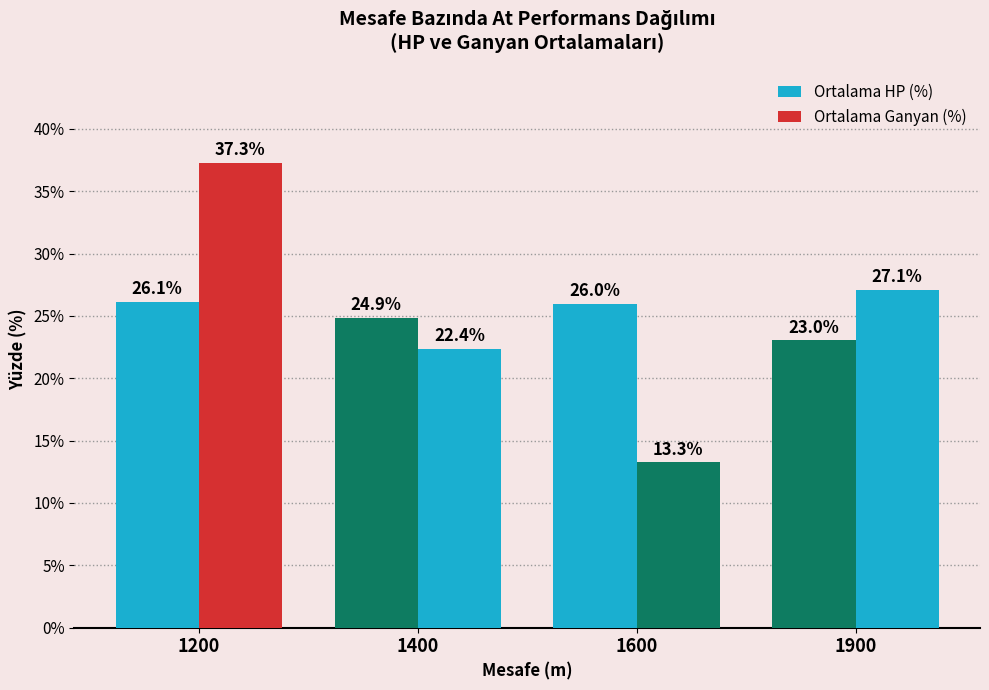

What is the sum of the Ortalama Ganyan (%) values at 1600 and 1400?

35.6